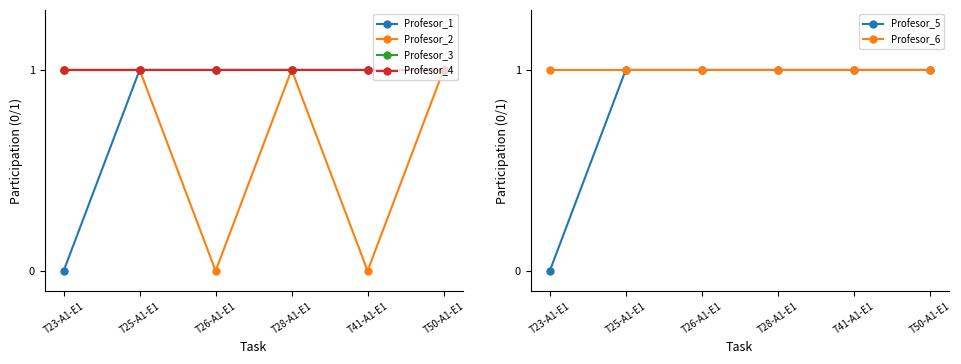

What is the sum of all Profesor_3 values?

6